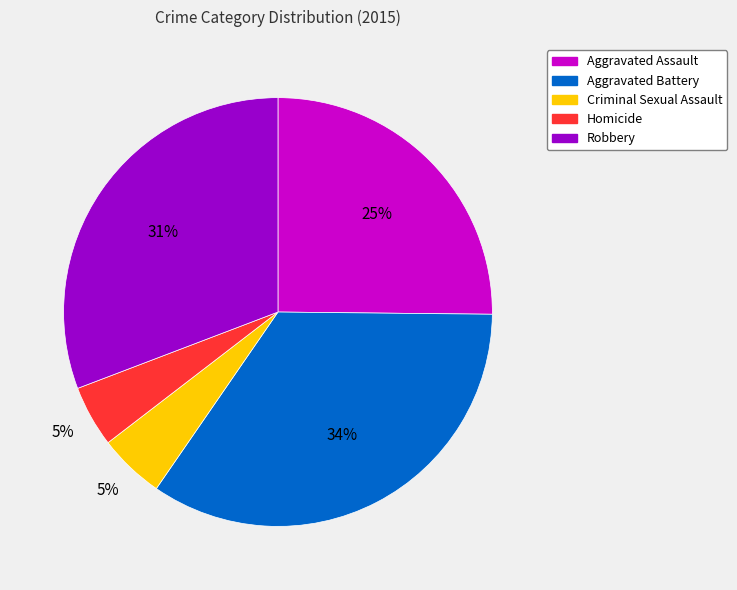

To the nearest percent, what is the combined percentage of Criminal Sexual Assault and Aggravated Battery?

39%